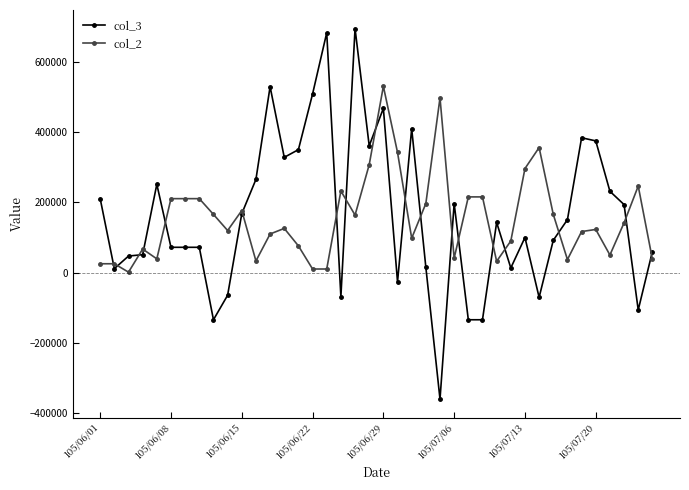

Rank the series by their maximum value, from lowest to highest.

col_2, col_3